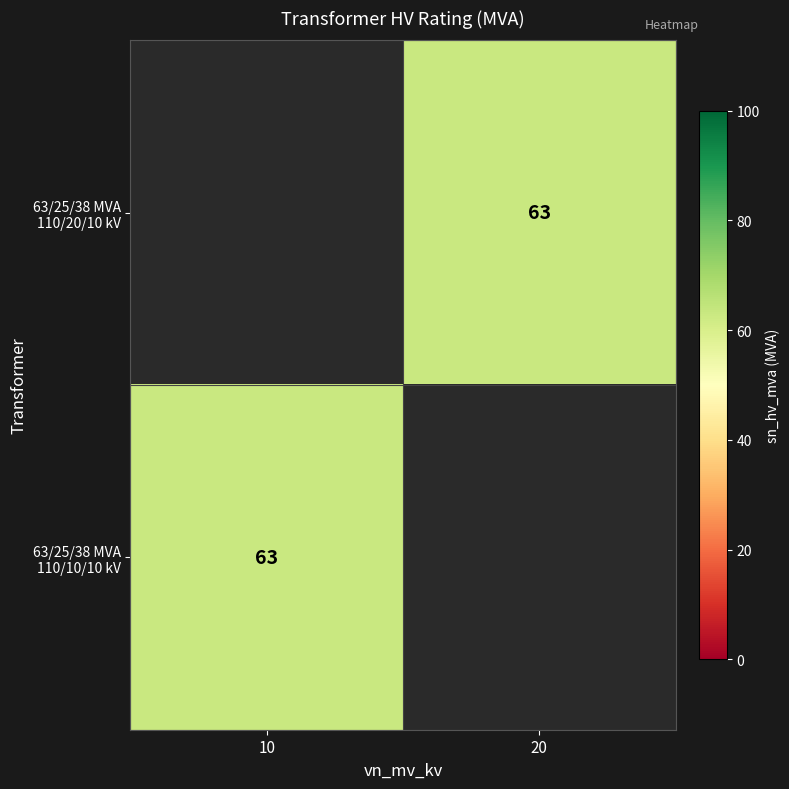

Between 10 and 20, which is larger?

20